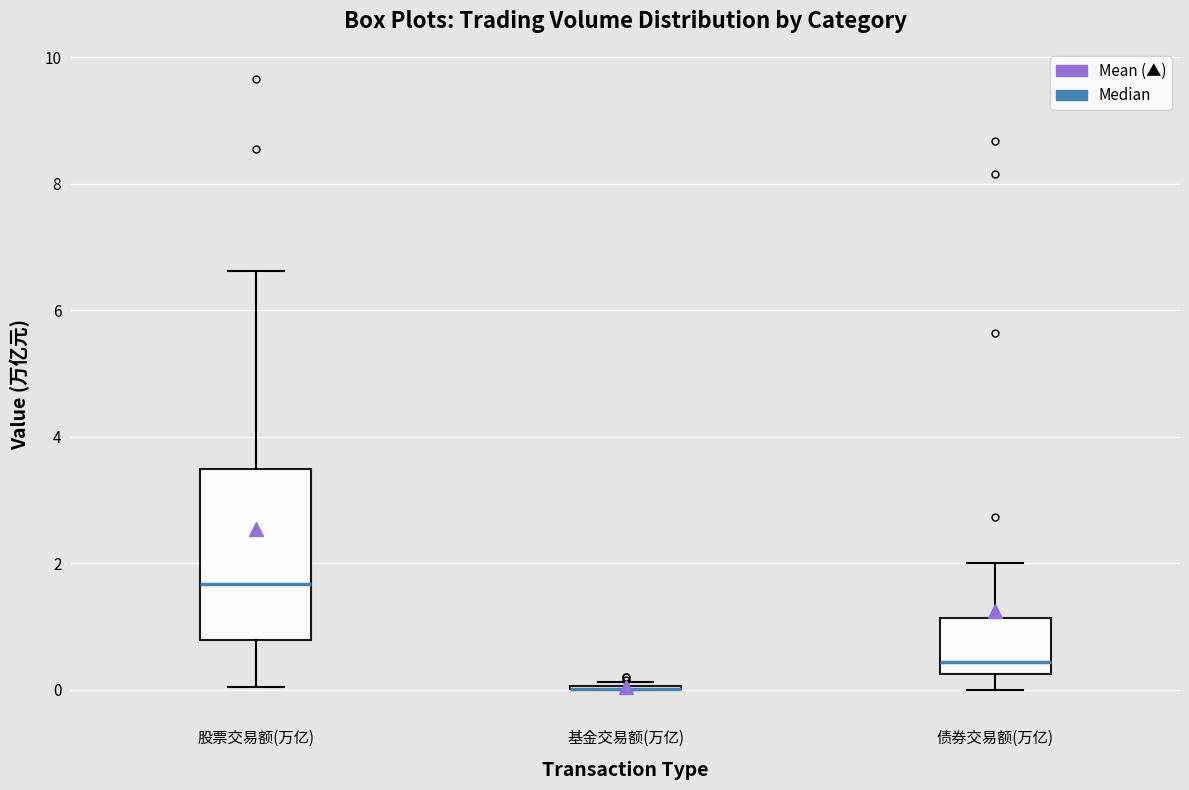

Reading left to right, read every box against the y-axis: the position of its median line, the range the box covers, and the ends of its whiskers. The values are not printed on the chart, so give them approximately, as read against the axis.

股票交易额(万亿): median 1.6, box 0.8 to 3.4, whiskers 0.0 to 6.6
基金交易额(万亿): box collapsed to a line at 0.0, whiskers 0.0 to 0.2
债券交易额(万亿): median 0.4, box 0.2 to 1.2, whiskers 0.0 to 2.0